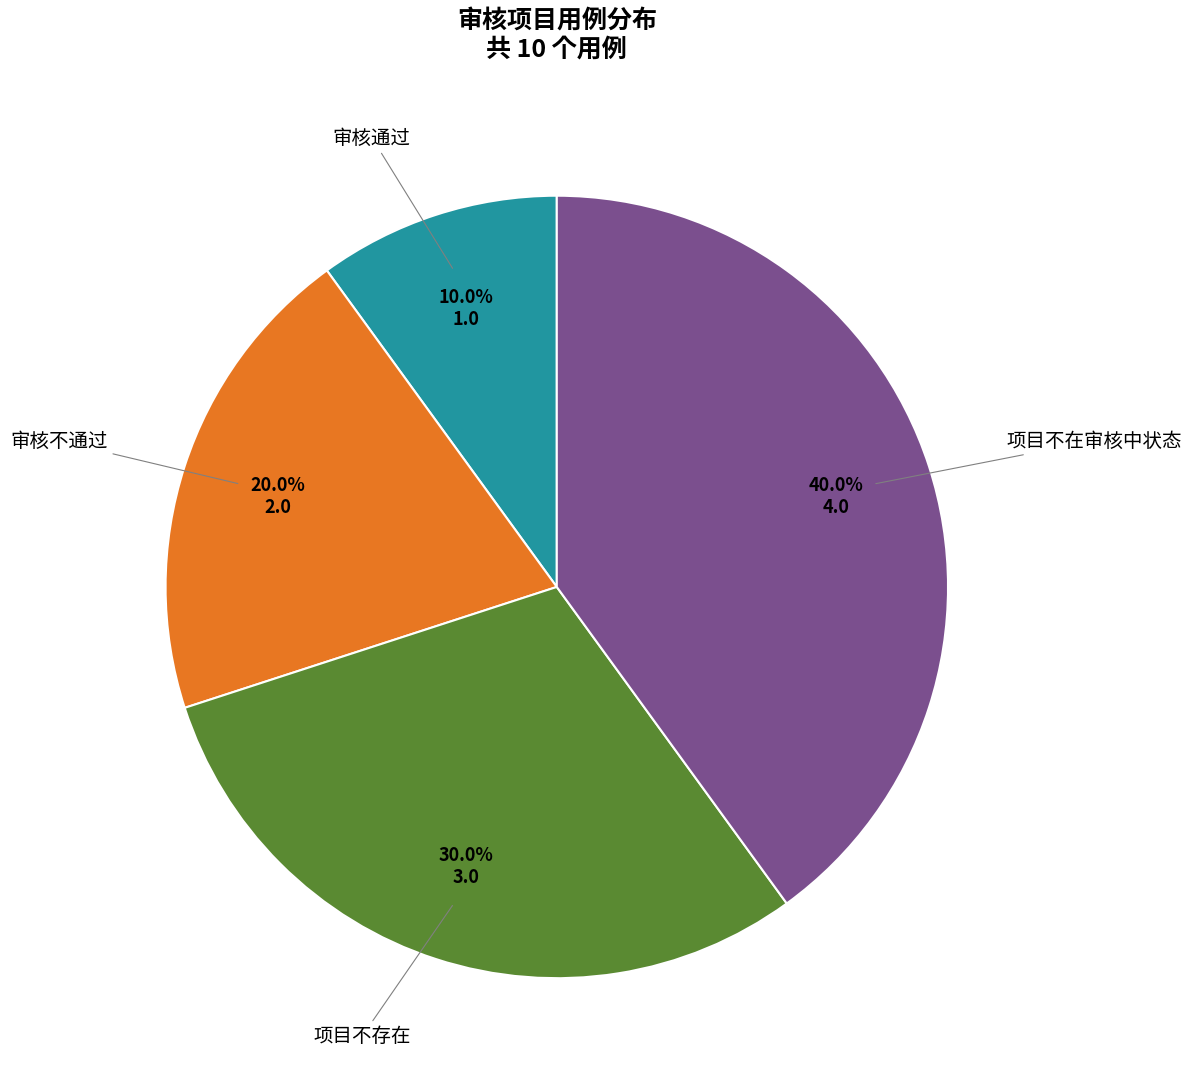

Approximately how many times larger is the value at 项目不存在 compared to 审核通过?

3.0